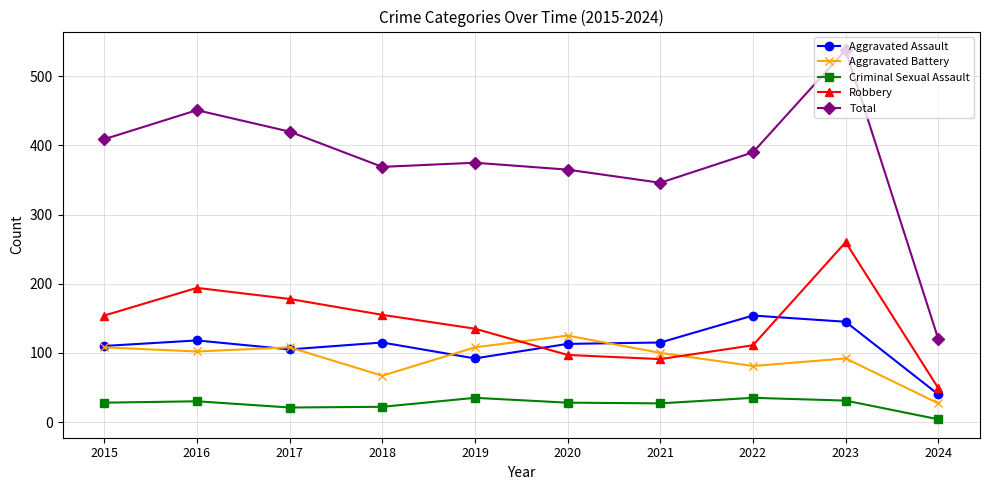

What is the approximate value of Criminal Sexual Assault at 2019?

35